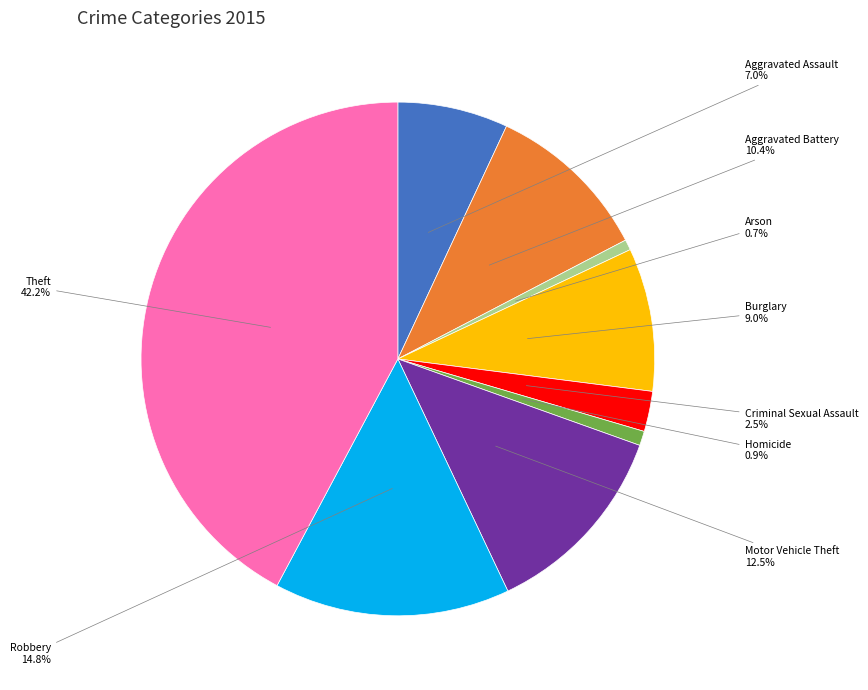

Which has a higher value, Aggravated Assault or Aggravated Battery?

Aggravated Battery